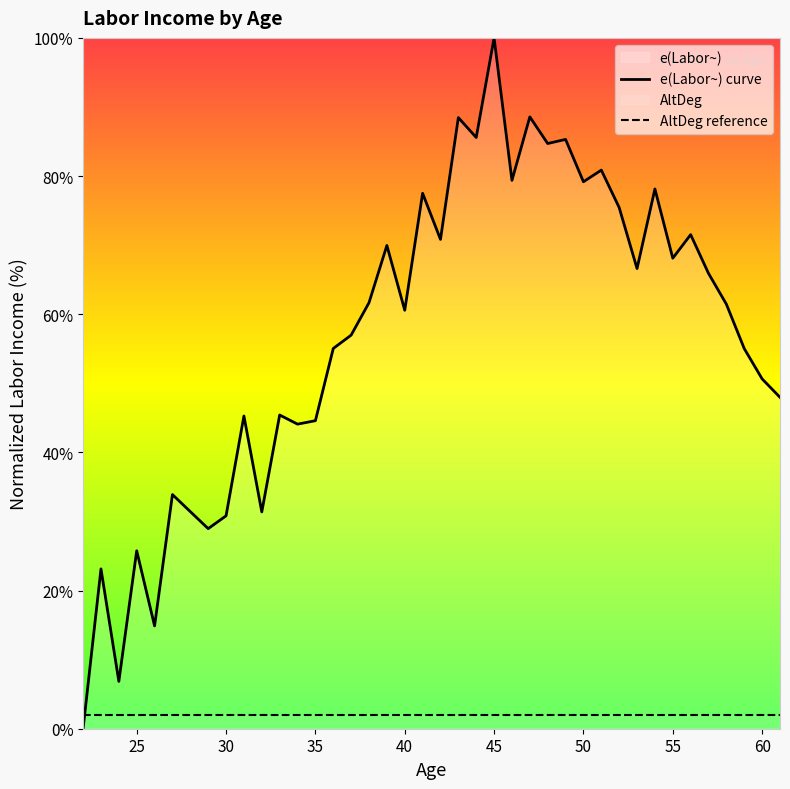

How many times do AltDeg reference and e(Labor~) curve cross each other?

1